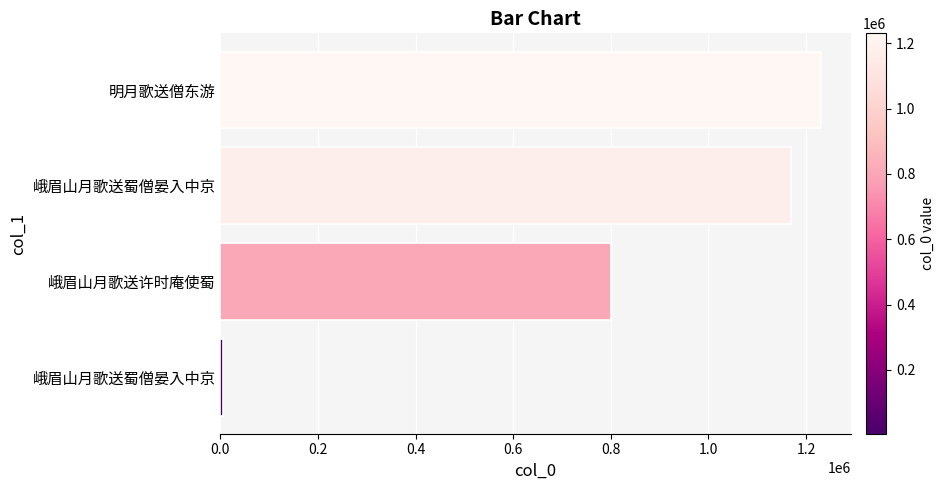

What is the difference between the maximum and minimum values?

1225327